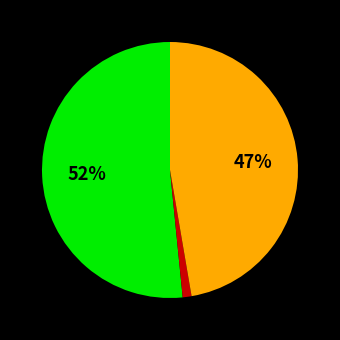

Is there a majority slice in this chart?

Yes